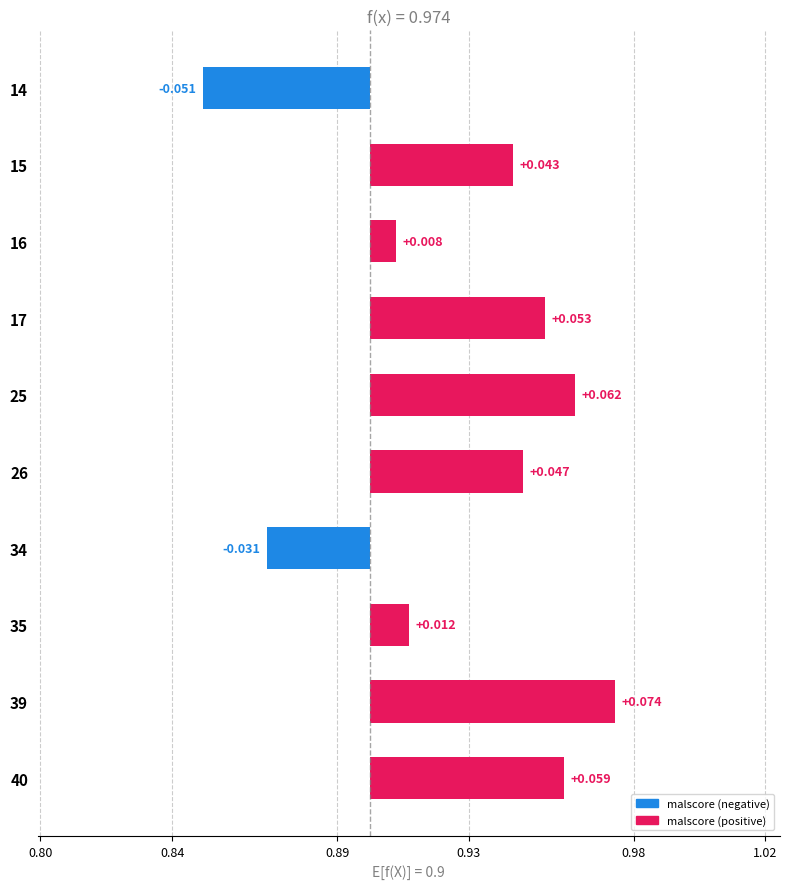

The chart shows a value of 0.1 at 17. True or false?

True